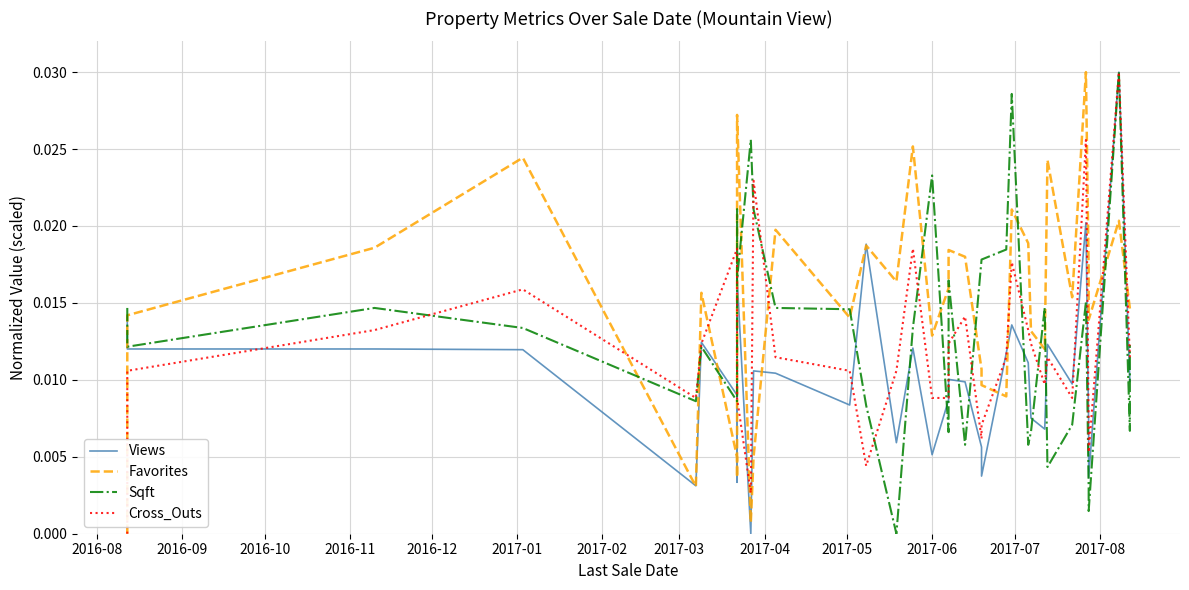

True or false: Favorites and Views cross at least once.

True